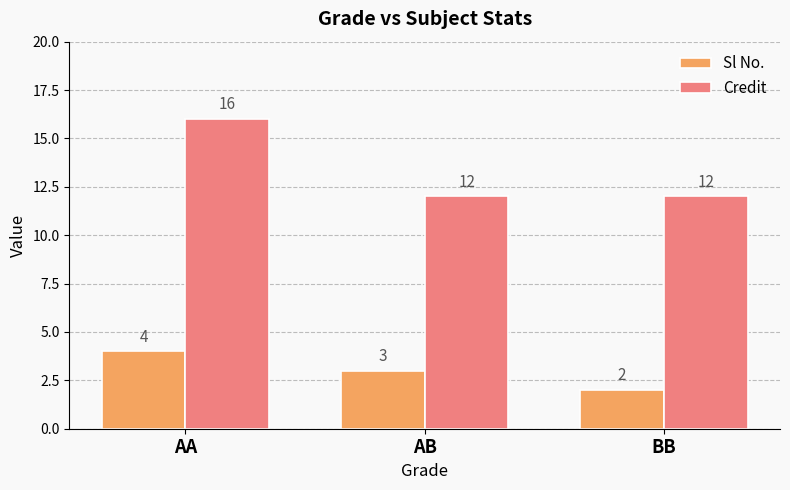

Reading right to left, extract all data points from this chart.

Sl No.: BB=2	AB=3	AA=4
Credit: BB=12	AB=12	AA=16